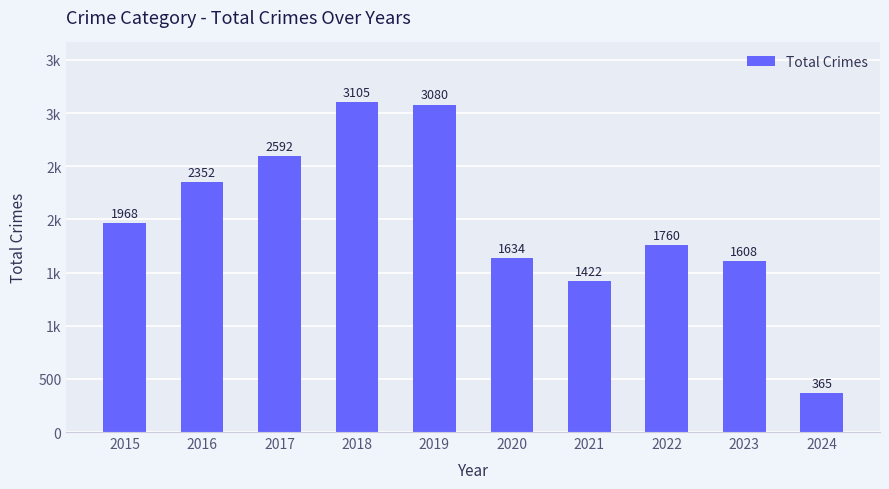

Read the value at 2021, to the nearest 50.

1400